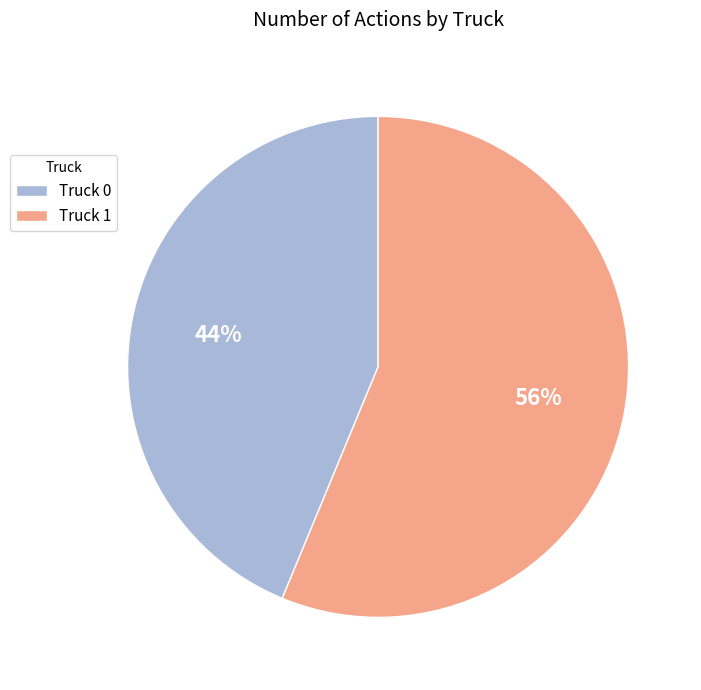

What is the ratio of the value at Truck 1 to the value at Truck 0?

1.3